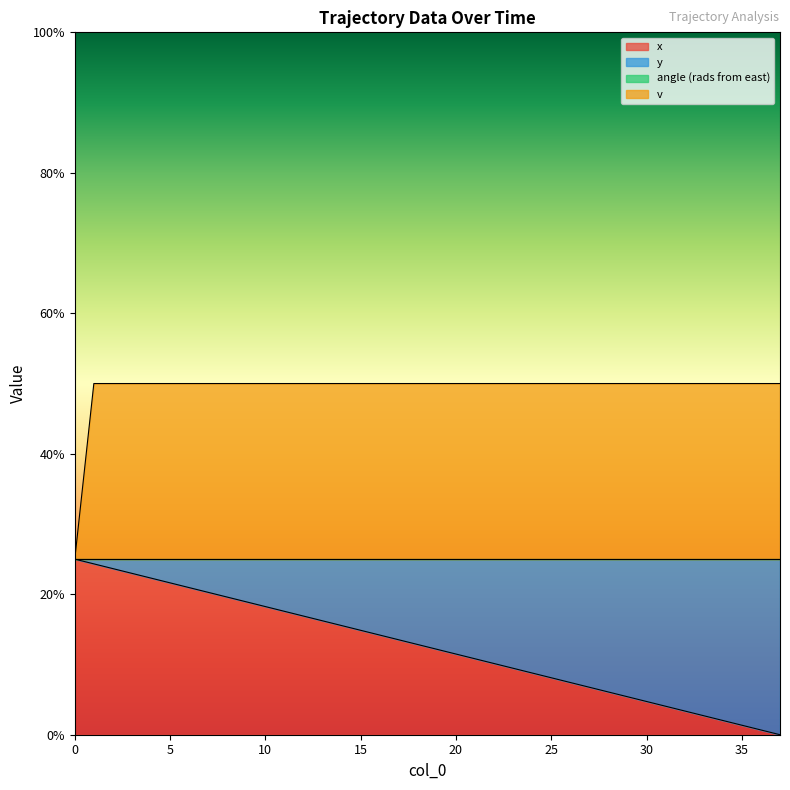

True or false: v and x cross at least once.

False